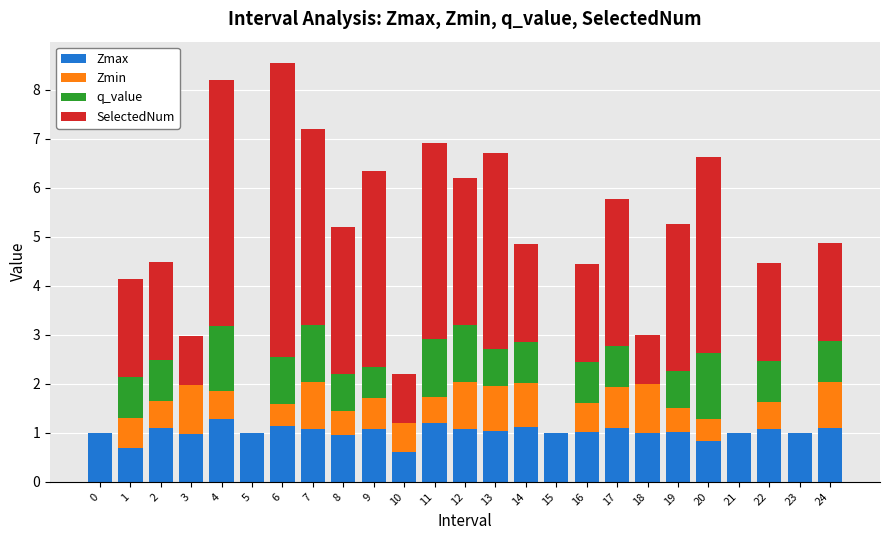

The Zmax series shows 1.1 at 22. True or false?

True